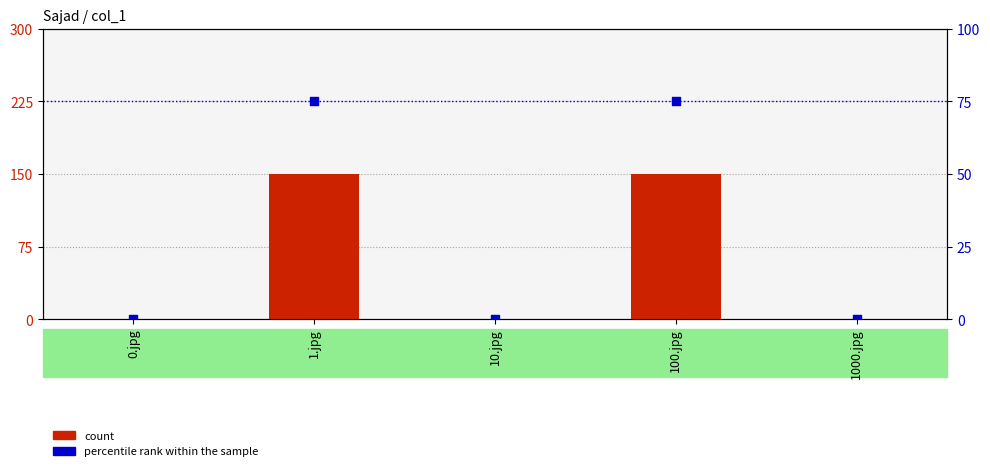

What are all the series names shown in the legend?

count, percentile rank within the sample